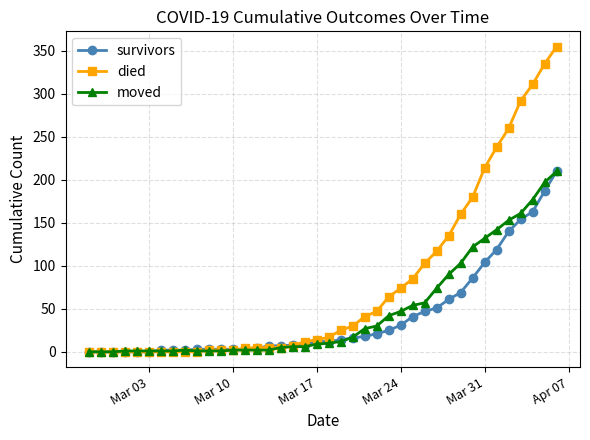

Which series has the largest range (max minus min)?

died